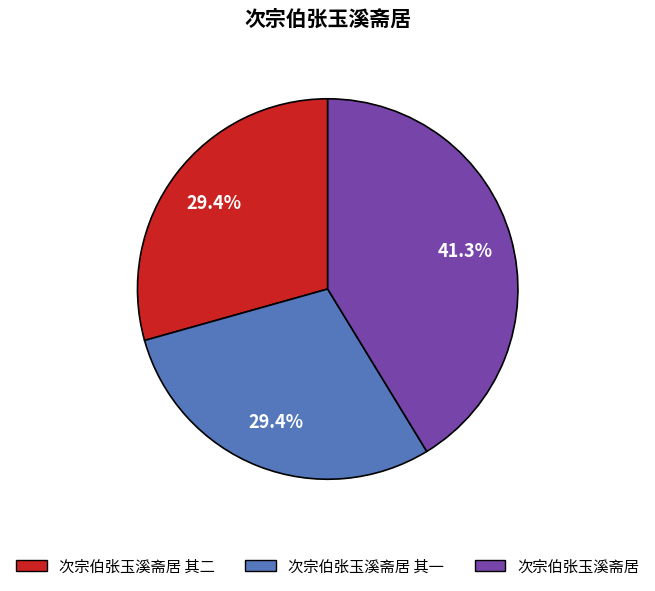

Is there any slice that represents more than half of the pie?

No